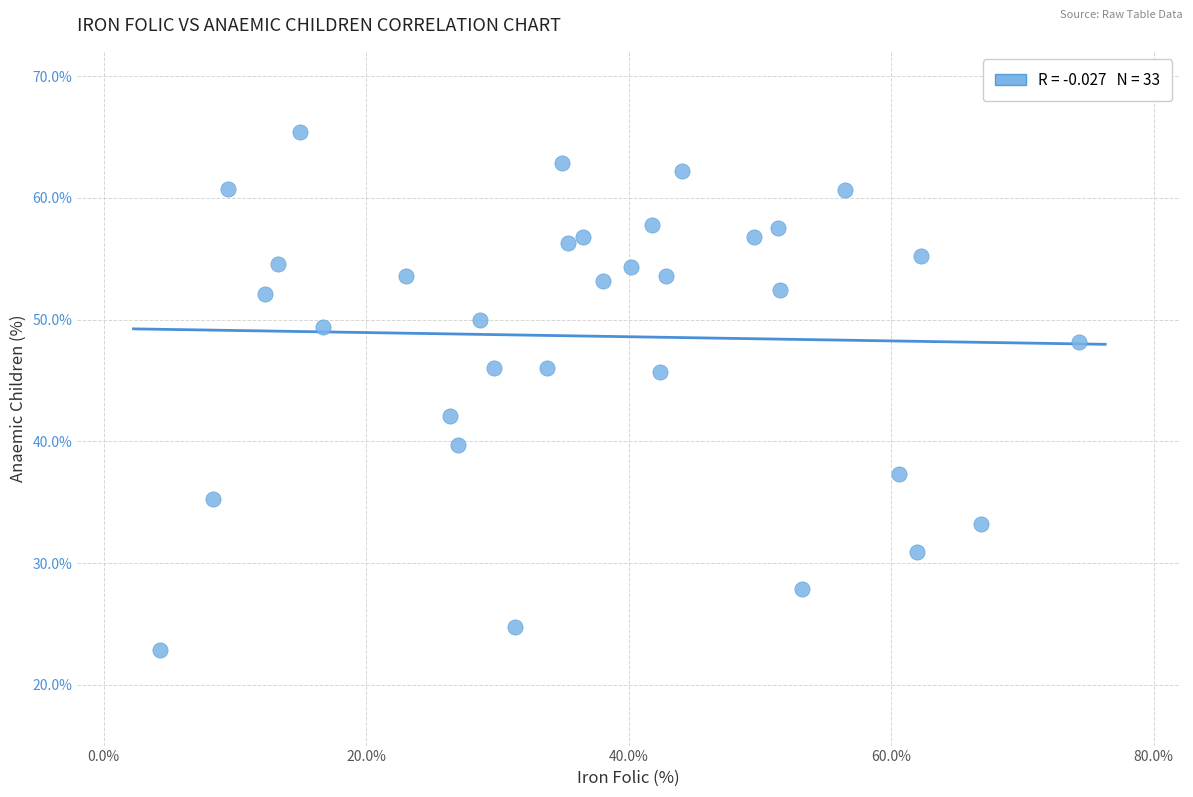

What is the range of X values (max minus min)?

70.0